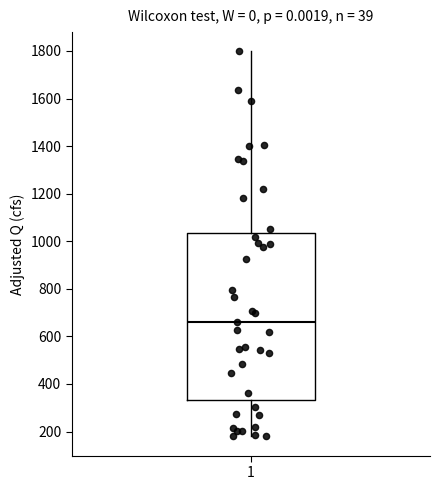

Read this box plot against the y-axis: the position of the median line, the range covered by the box, and the ends of both whiskers. The values are not printed on the chart, so give them approximately, as read against the axis.

median 660, box 340 to 1040, whiskers 180 to 1800